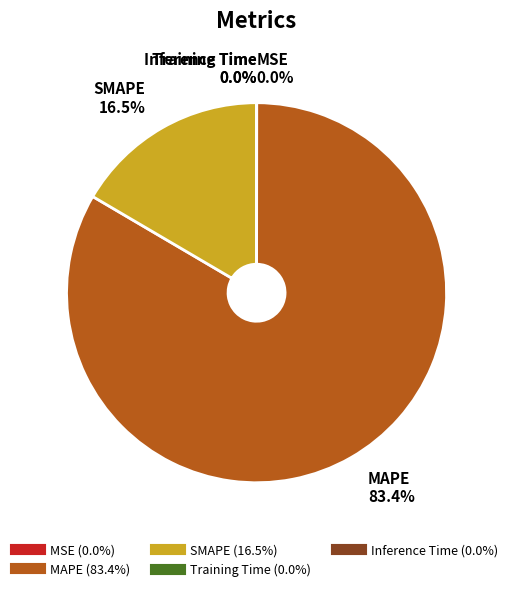

Which category accounts for the majority?

MAPE